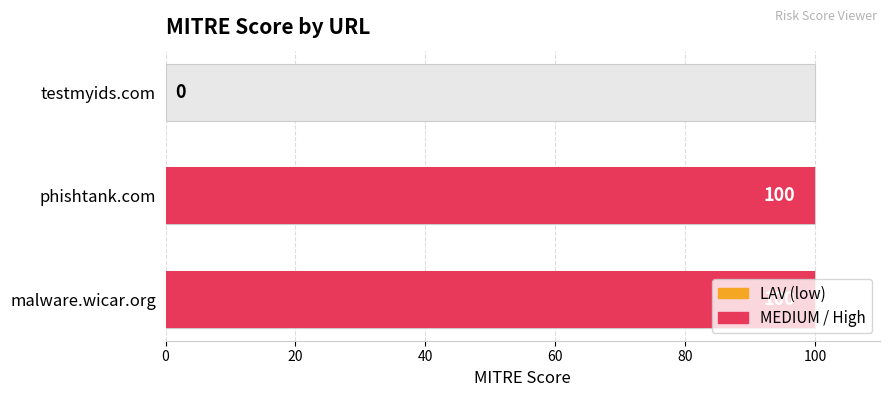

How many values are between 0 and 100?

3